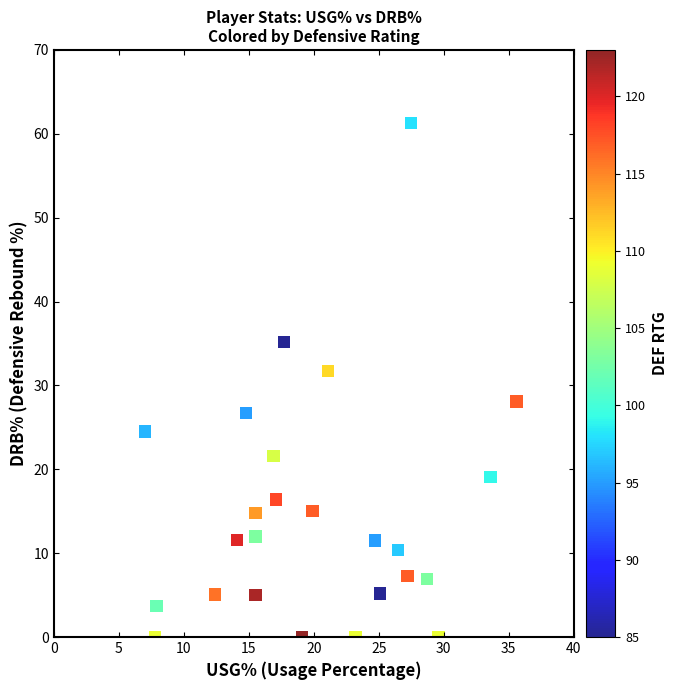

What is the range of X values (max minus min)?

28.6